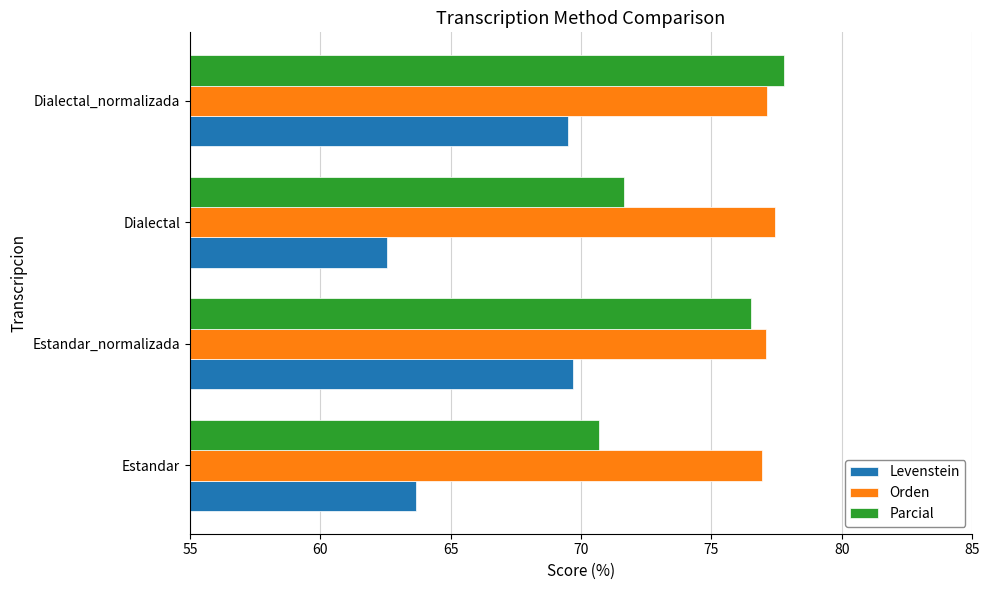

What is the difference between the Levenstein values at Dialectal and Estandar?

1.1